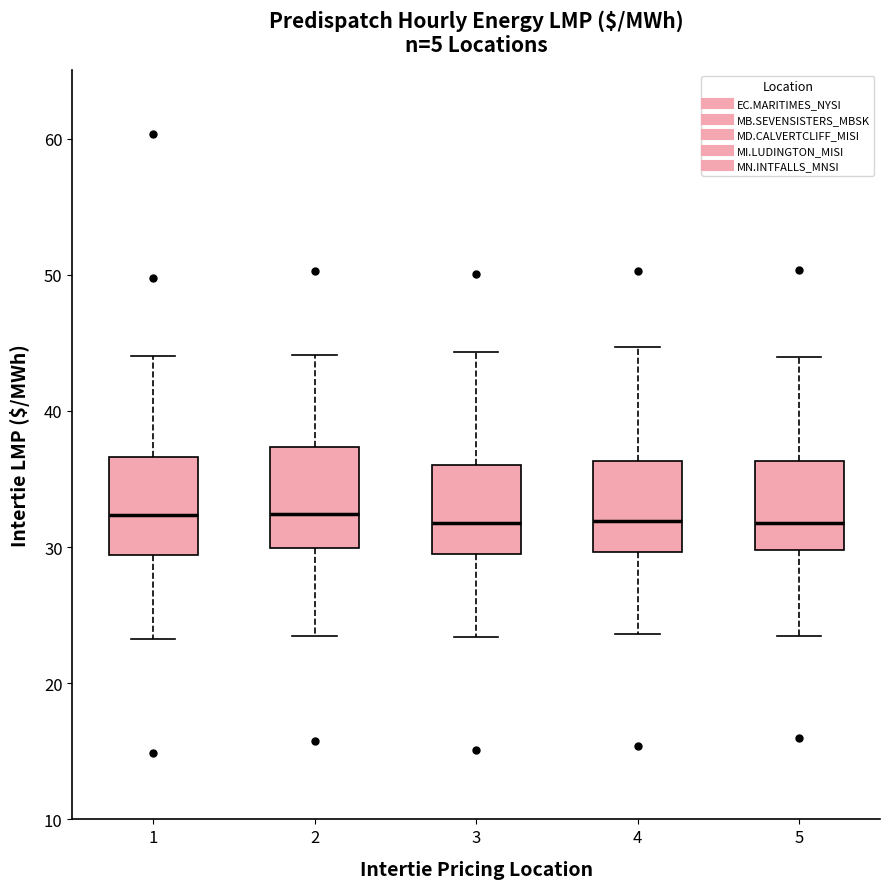

Reading left to right, transcribe this box plot: for each box, give where its median line is, the range the box spans, and where its two whiskers end, as read against the y-axis. The values are not printed on the chart, so give them approximately, as read against the axis.

1: median 32, box 29 to 37, whiskers 23 to 44
2: median 32, box 30 to 37, whiskers 23 to 44
3: median 32, box 30 to 36, whiskers 23 to 44
4: median 32, box 30 to 36, whiskers 24 to 45
5: median 32, box 30 to 36, whiskers 23 to 44